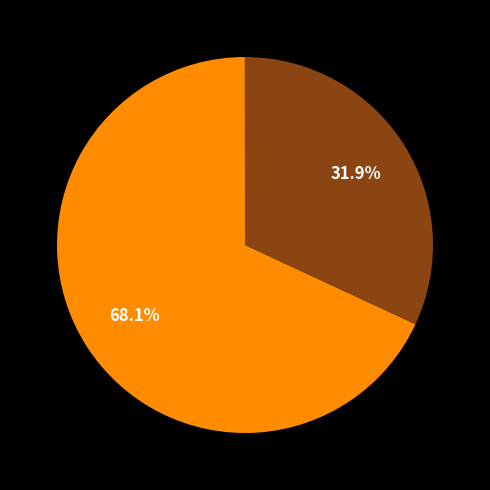

Is there any slice that represents more than half of the pie?

Yes